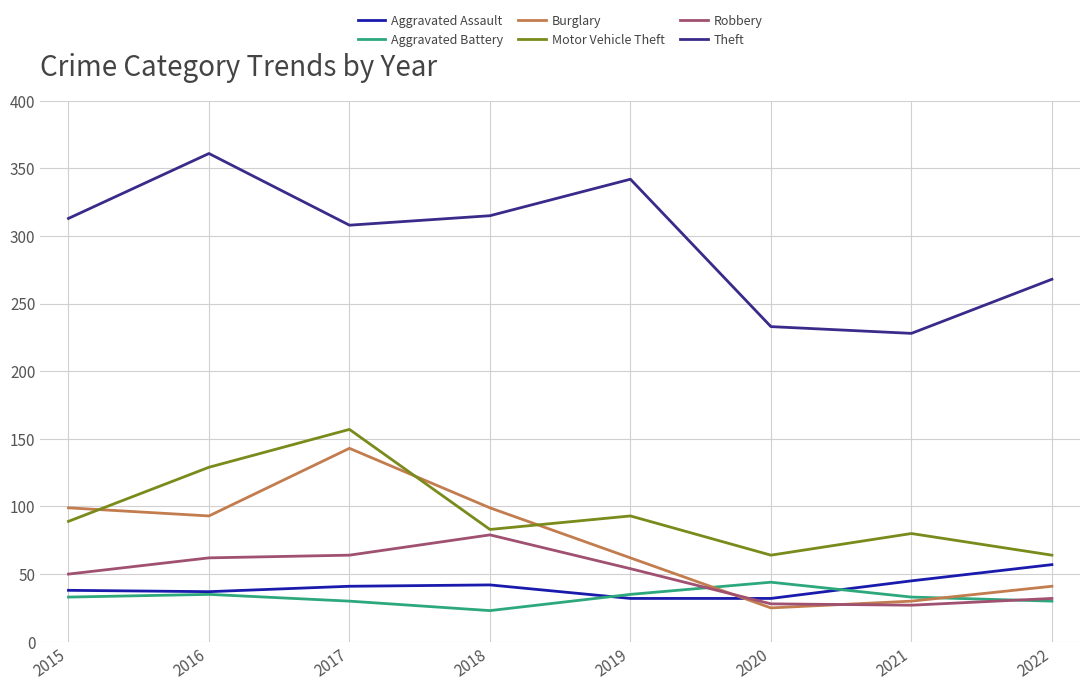

What is the smallest value displayed?

23